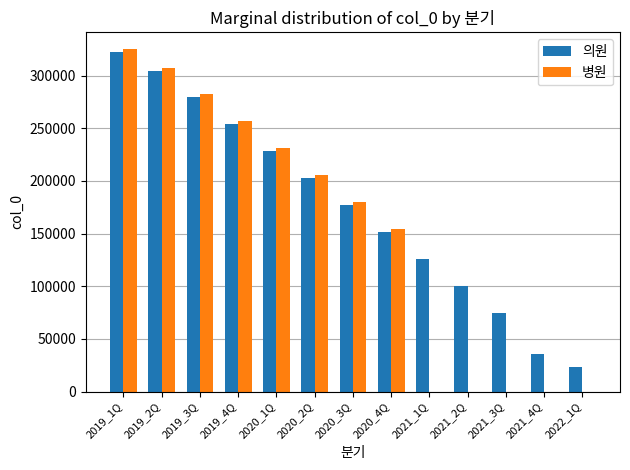

What is the highest value of the 의원 series?

322108